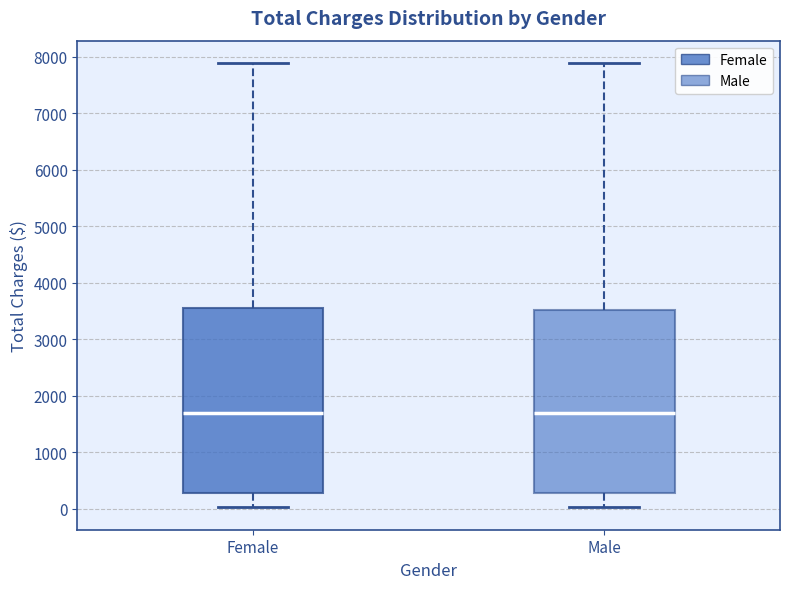

Reading left to right, read every box against the y-axis: the position of its median line, the range the box covers, and the ends of its whiskers. The values are not printed on the chart, so give them approximately, as read against the axis.

Female: median 1700, box 300 to 3500, whiskers 0 to 7900
Male: median 1700, box 300 to 3500, whiskers 0 to 7900